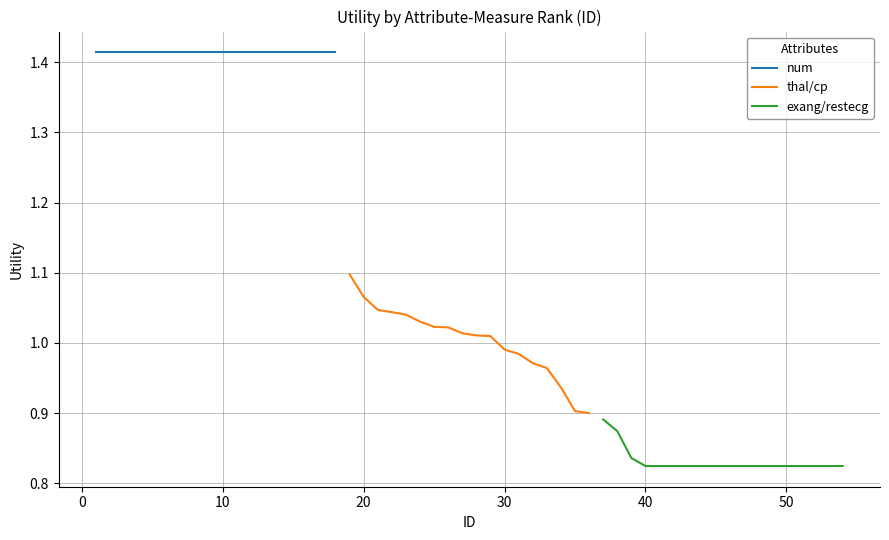

List the series in order of their peak value, lowest first.

exang/restecg, thal/cp, num